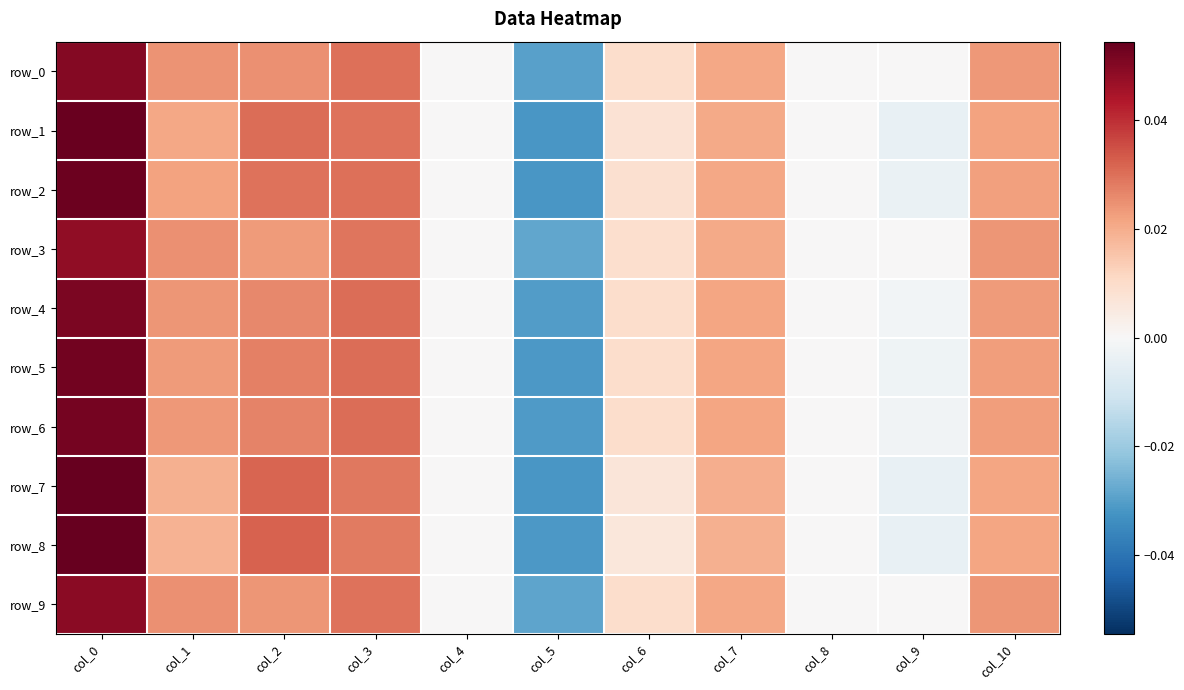

At which label does row_4 first exceed 0?

col_0